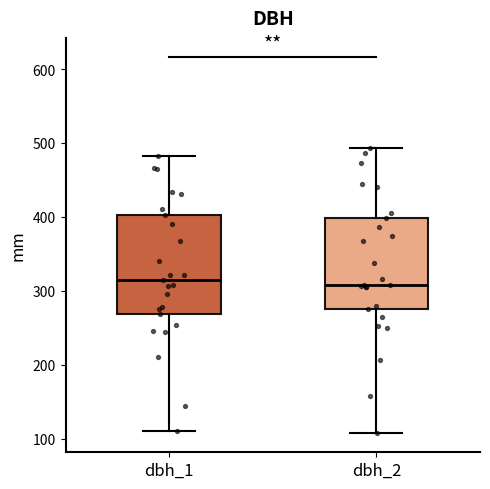

Which box is the tallest, from its lower edge to its upper edge?

dbh_1